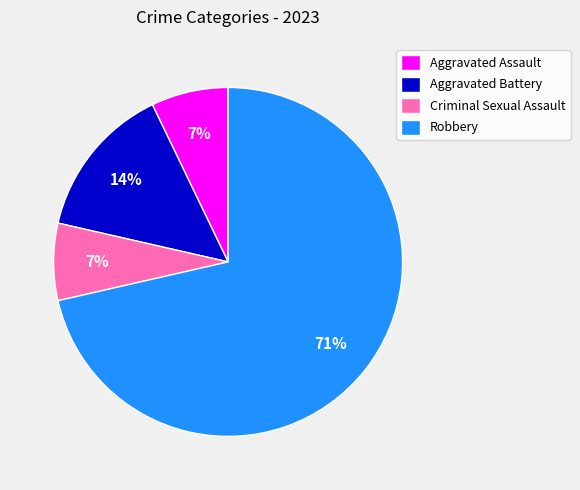

What percentage is the Criminal Sexual Assault slice, to the nearest percent?

7%